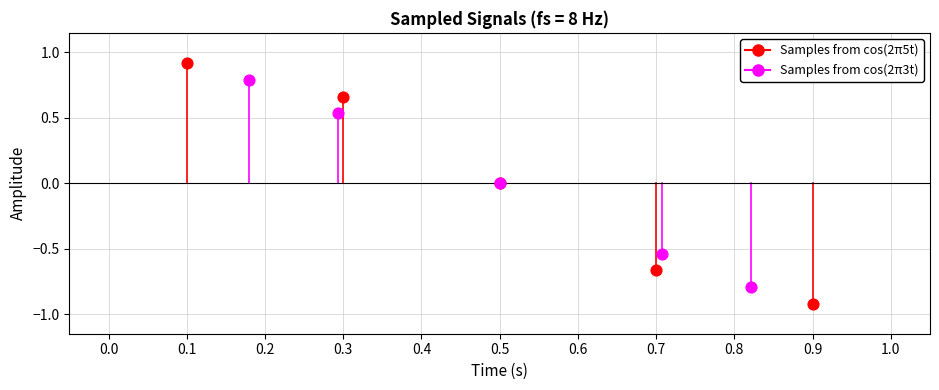

Which series reaches the minimum Y coordinate?

Samples from cos(2π5t)